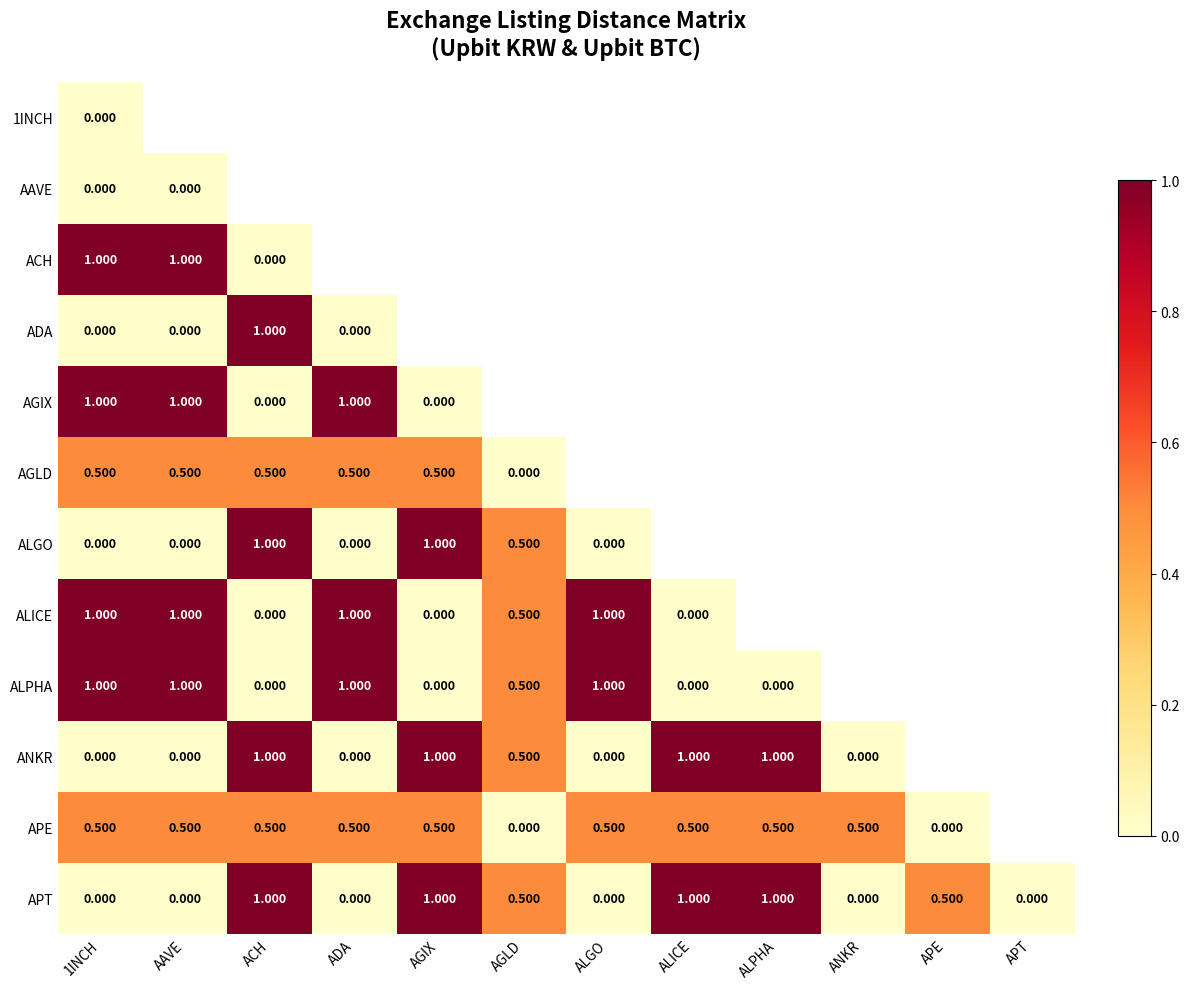

The APT series shows 0.0 at ANKR. True or false?

True